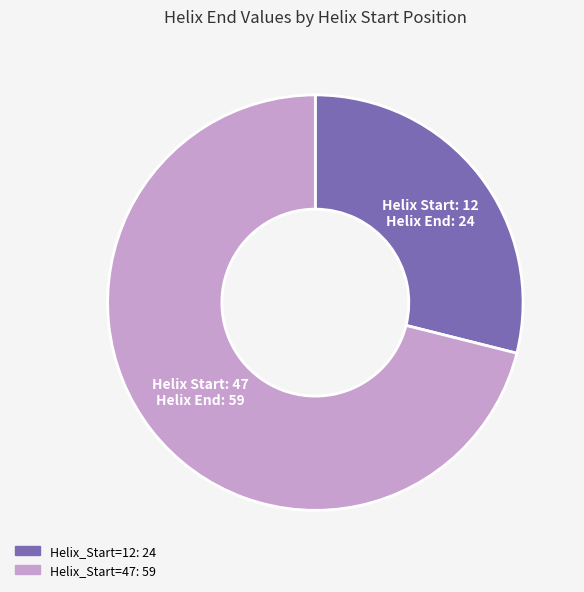

Which slice represents more than half of the pie?

Helix_Start=47